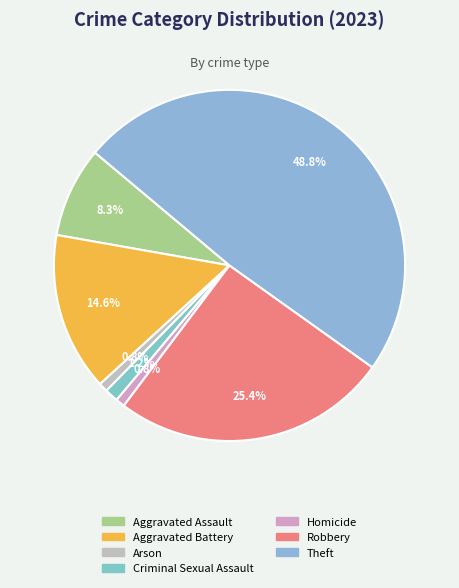

True or false: Aggravated Assault accounts for 15% of the total.

False